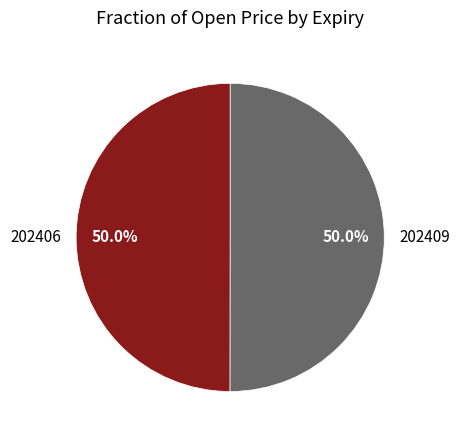

The 202406 slice represents 44% of the pie. True or false?

False